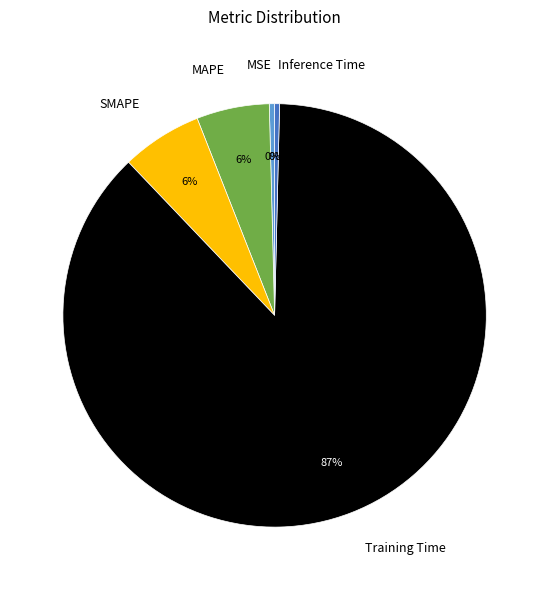

Count the number of slices in the pie.

5